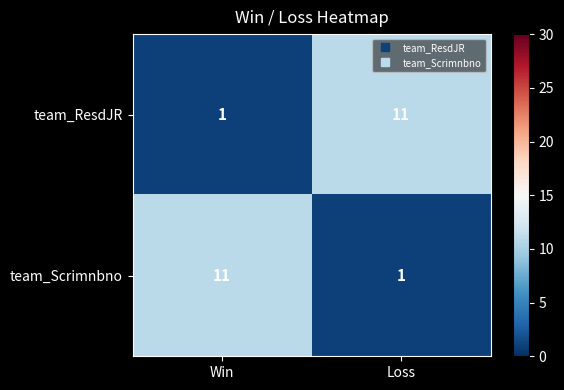

Reading left to right, extract all data points from this chart.

team_ResdJR: 1	11
team_Scrimnbno: 11	1